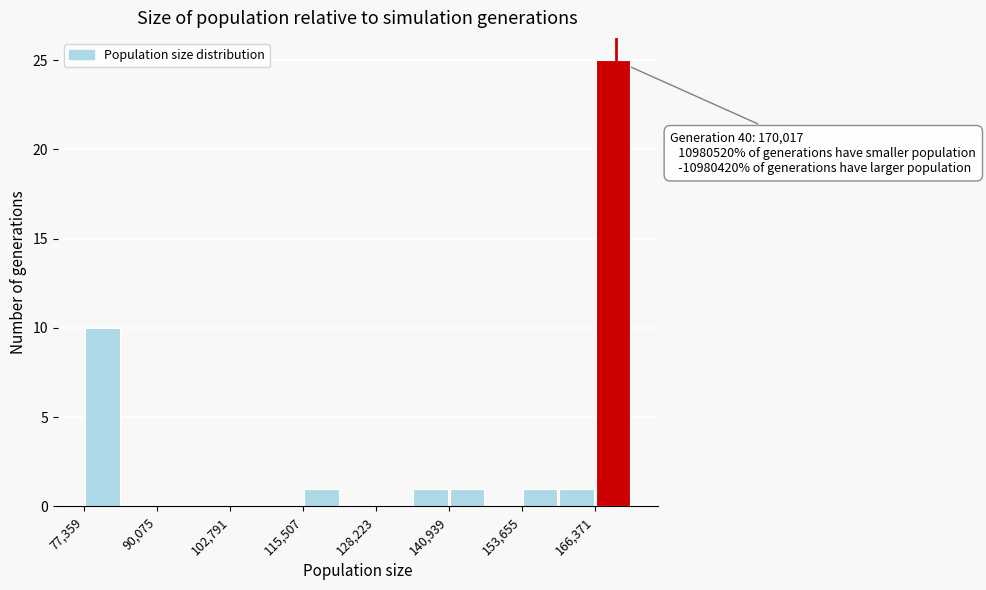

Read against the x-axis, roughly where is the centre of the tallest bar?

170000